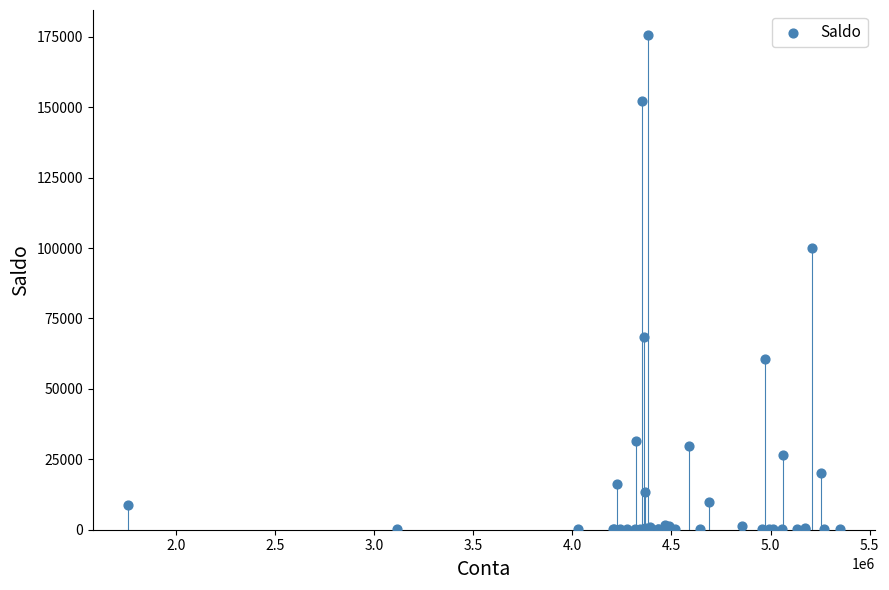

What Y value in the scatter plot is closest to 87911?

100000.0